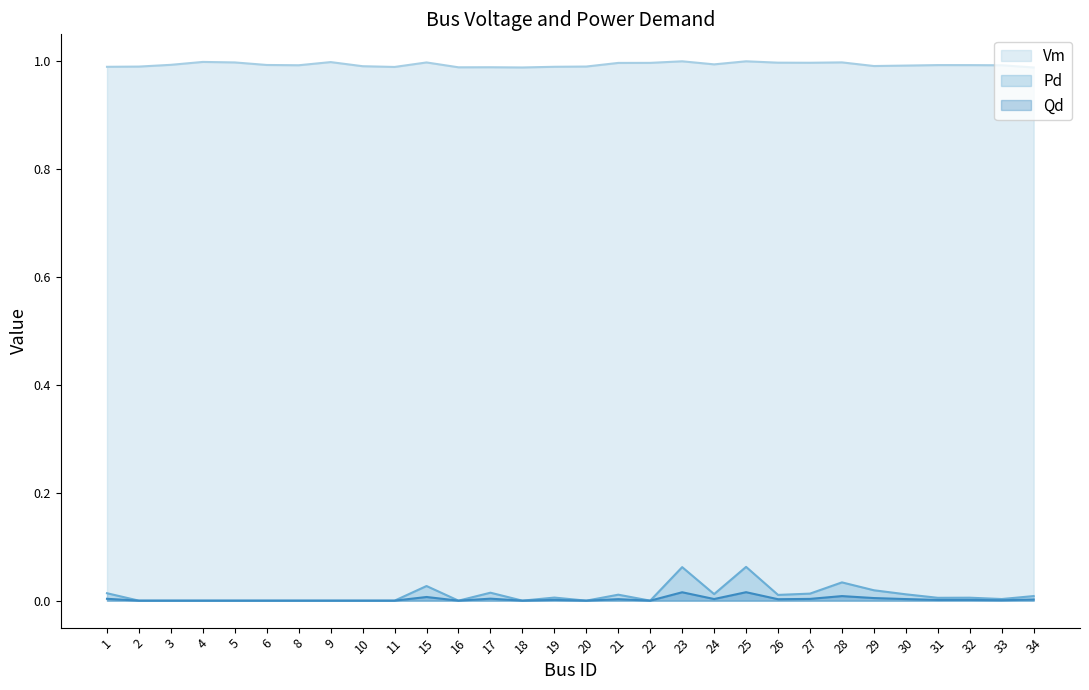

Which has a higher value, 24 or 9?

9